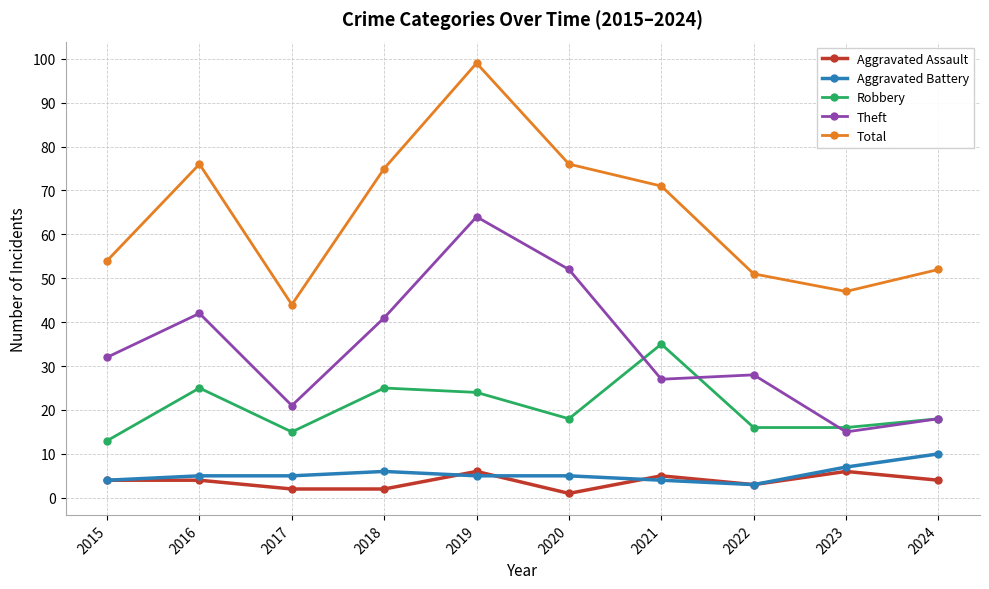

Rank the series at 2020 from lowest to highest value.

Aggravated Assault, Aggravated Battery, Robbery, Theft, Total